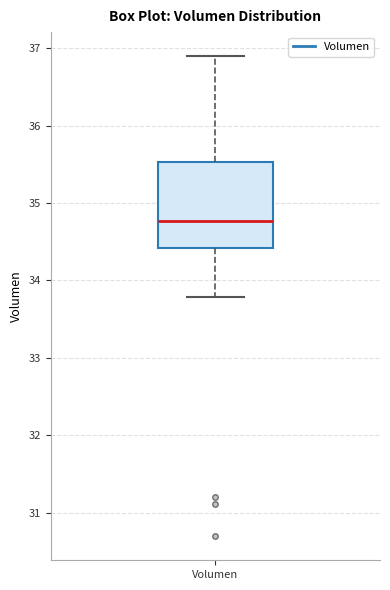

Read this box plot against the y-axis: the position of the median line, the range covered by the box, and the ends of both whiskers. The values are not printed on the chart, so give them approximately, as read against the axis.

median 34.8, box 34.4 to 35.5, whiskers 33.8 to 36.9